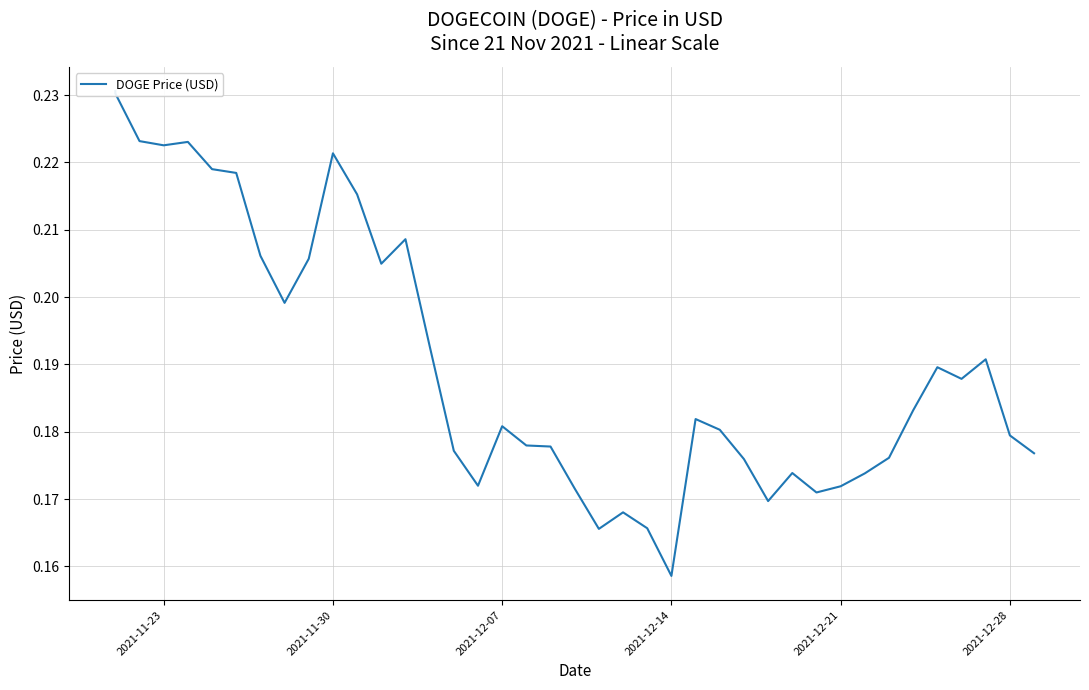

How many lines are shown in the chart?

1